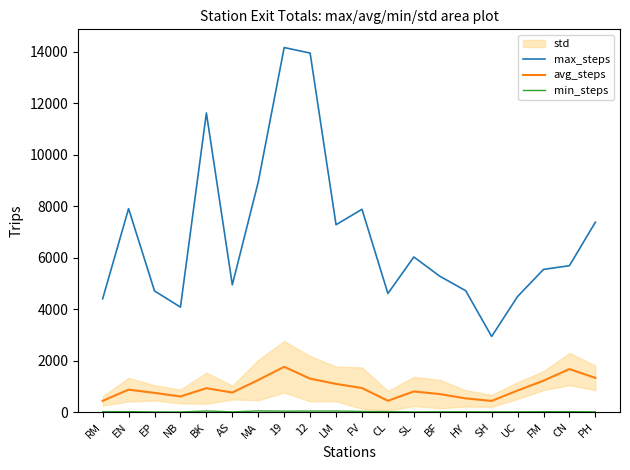

Rank the categories by min_steps value from highest to lowest.

MA, BK, LM, 12, 19, FV, EN, CL, CN, FM, RM, BF, HY, UC, SH, PH, SL, AS, EP, NB